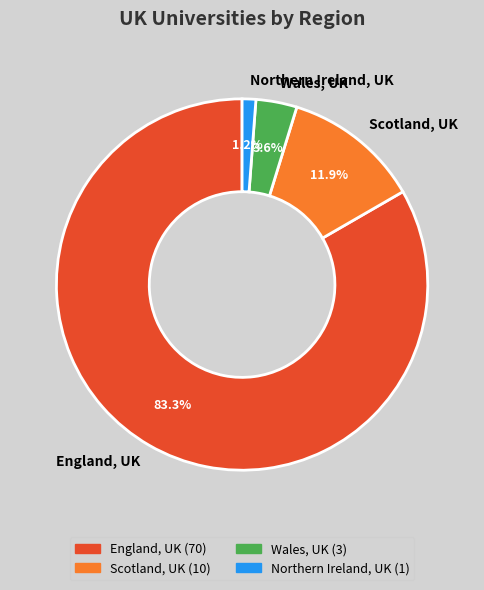

Count the number of slices in the pie.

4